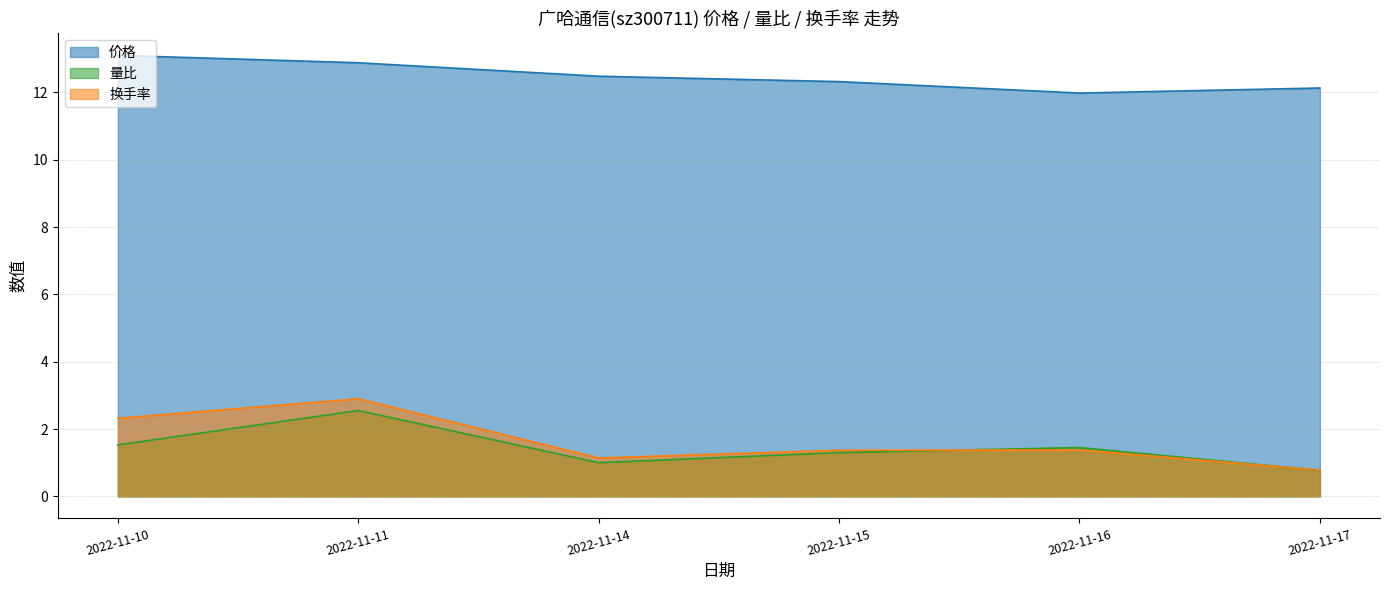

At 2022-11-17, list the series in order from largest to smallest.

价格, 换手率, 量比